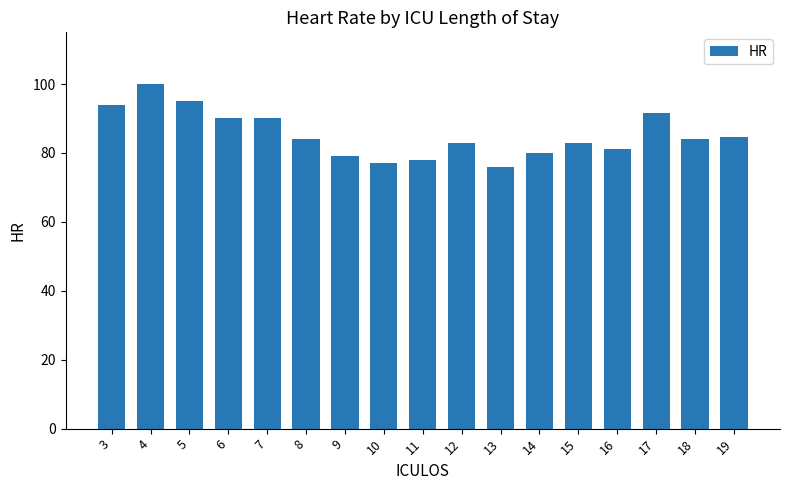

What is the average value?

85.3